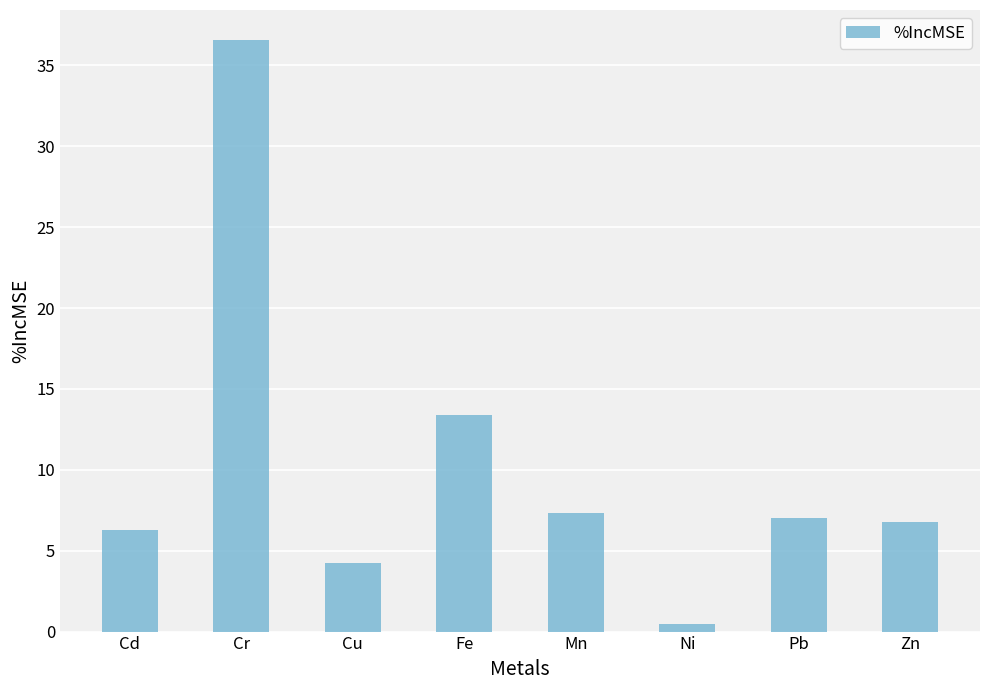

What is the label of the 3rd bar from the right?

Ni